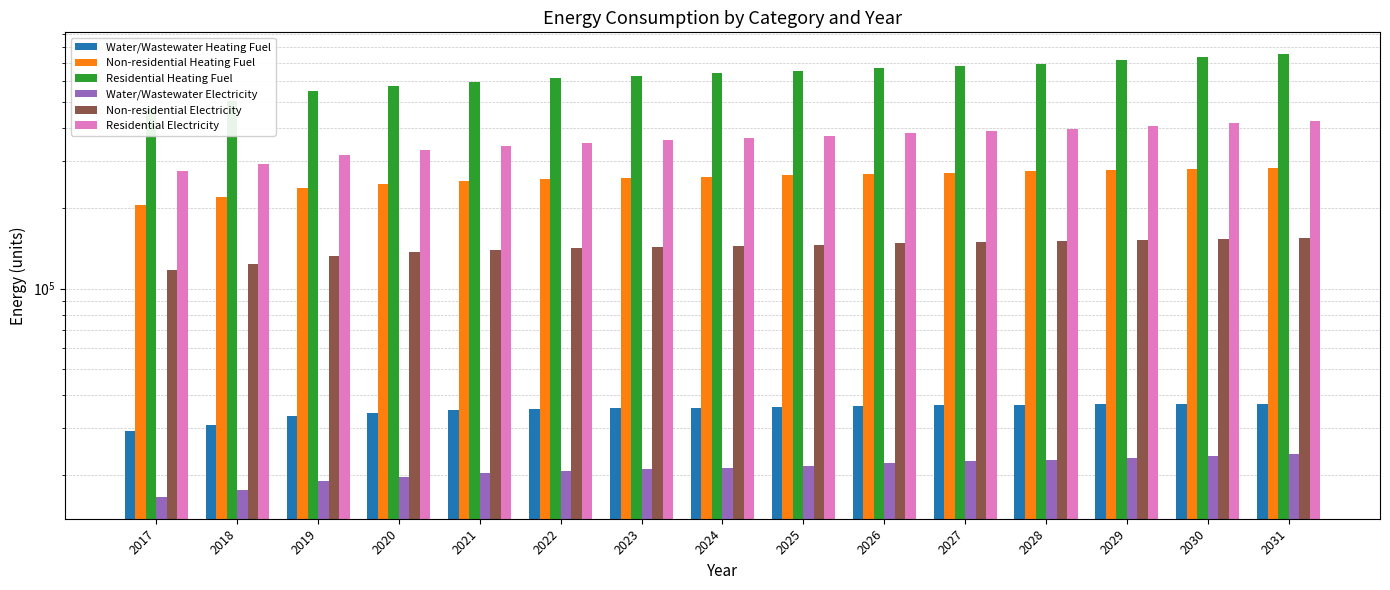

What is the difference between the maximum and minimum values in the Residential Heating Fuel series?

279776.7